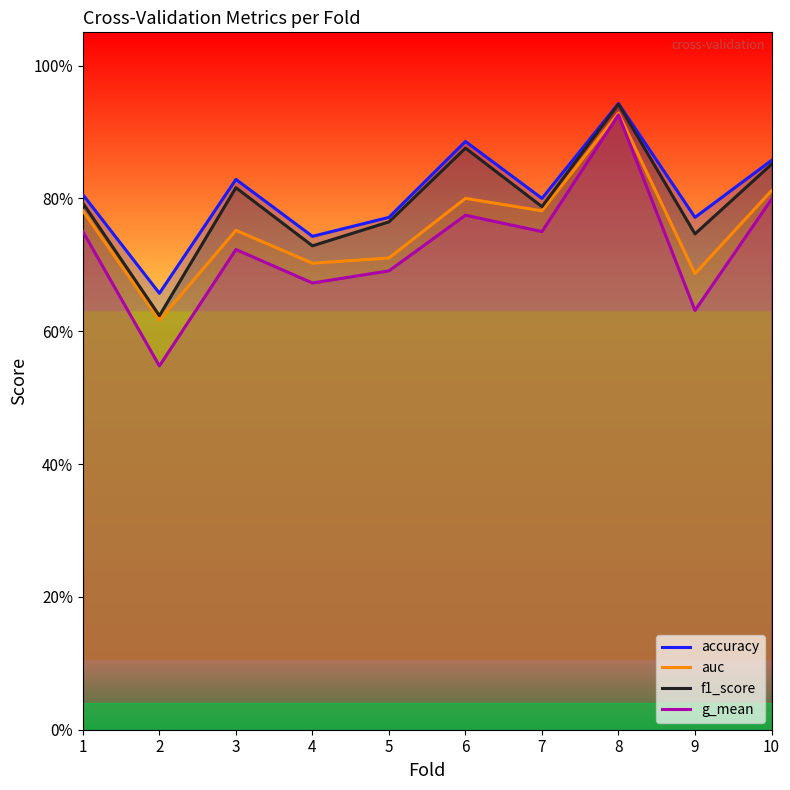

At which label is g_mean closest to 0?

2